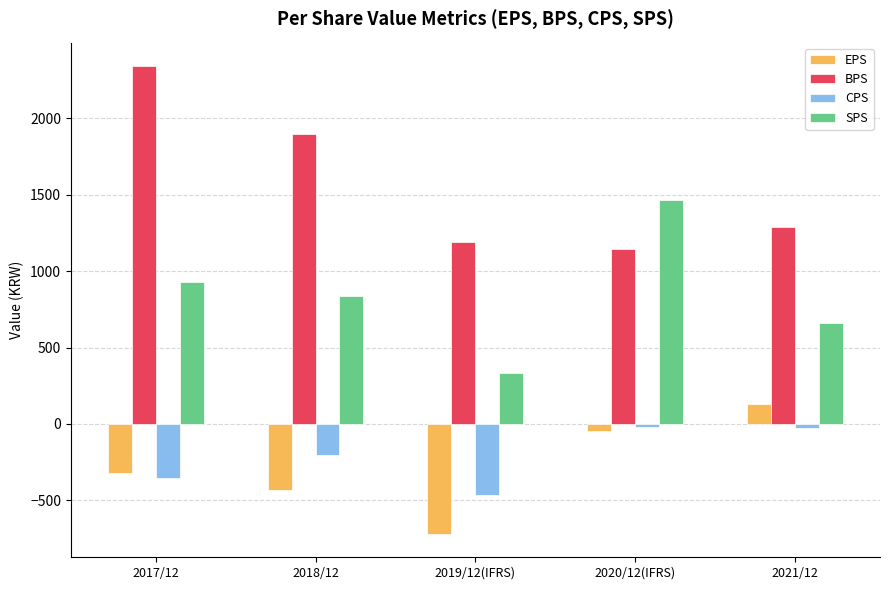

Which series has the largest total across all categories?

BPS